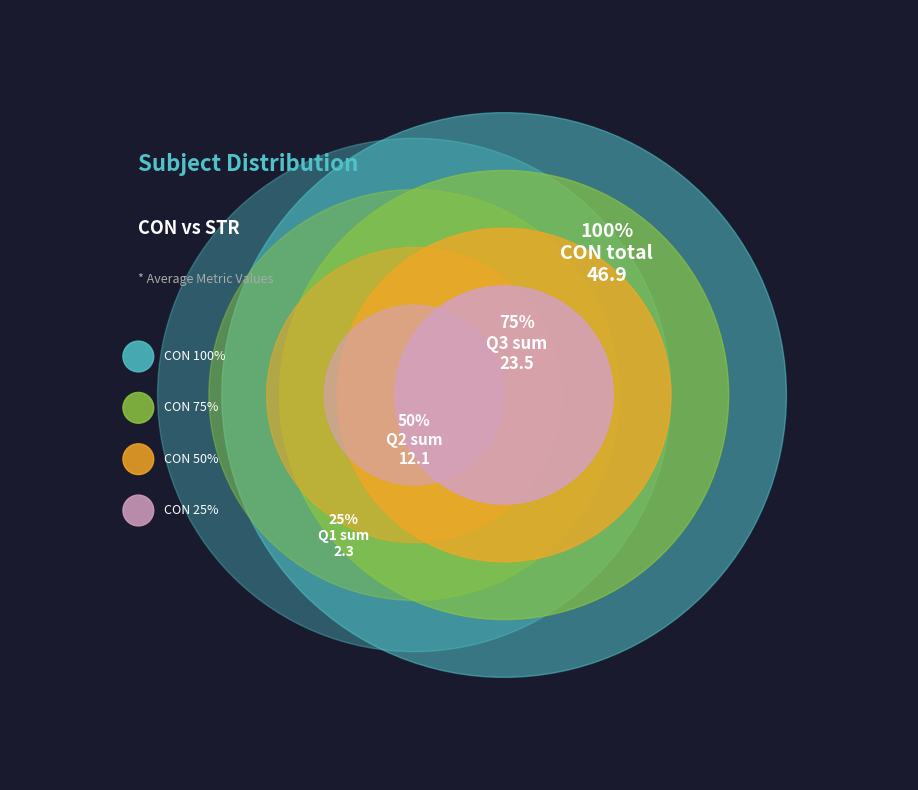

Between CON and STR, which is larger?

CON